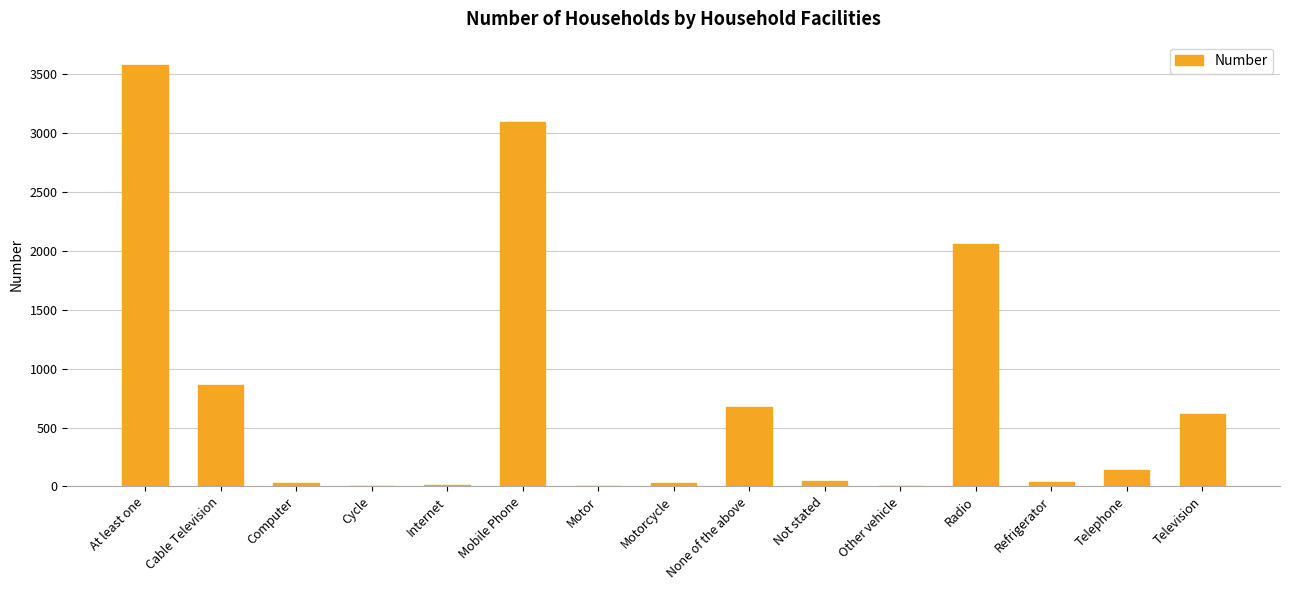

What is the maximum value shown in the chart?

3577